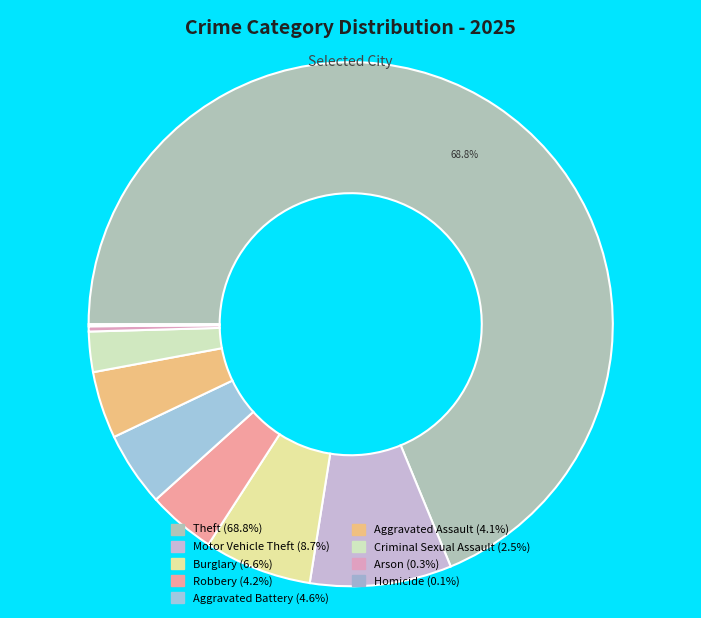

To the nearest percent, what portion does Theft represent?

69%